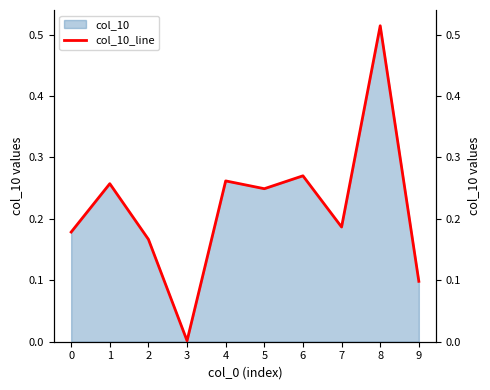

True or false: the data shows 0.3 at 1.

True